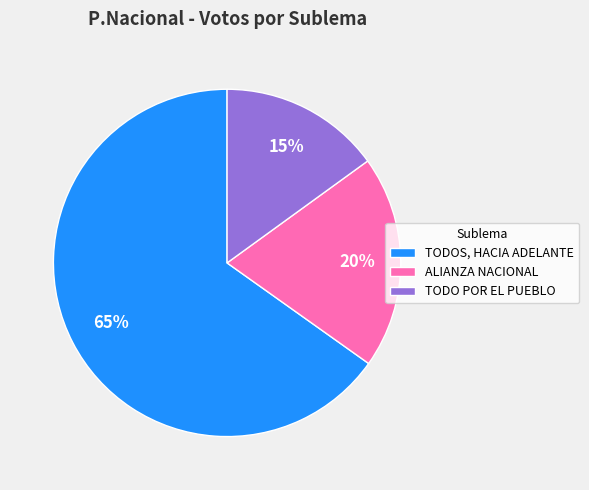

Is the sum of TODOS, HACIA ADELANTE and ALIANZA NACIONAL greater than half?

Yes